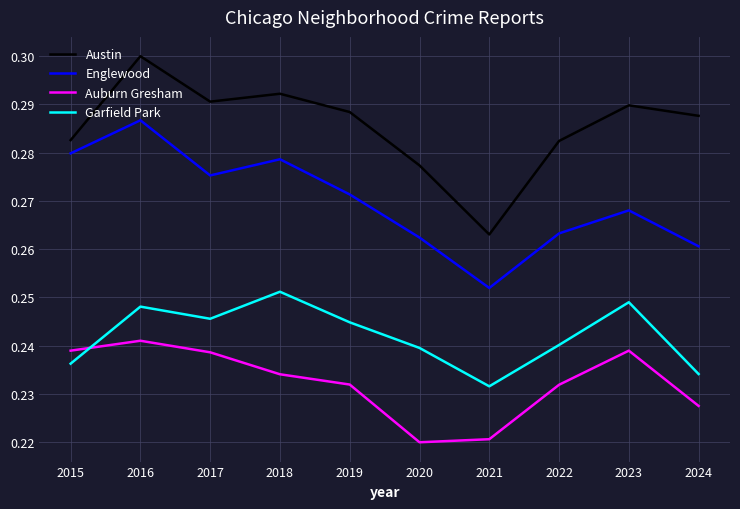

At which category does Englewood reach its first local valley?

2017